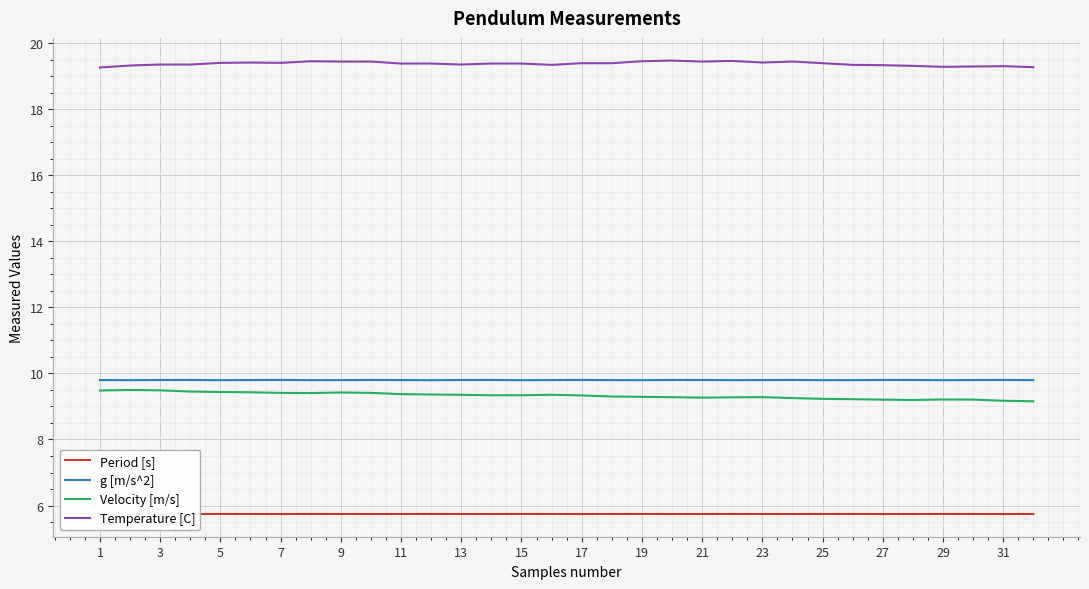

Which series has the largest total across all categories?

Temperature [C]